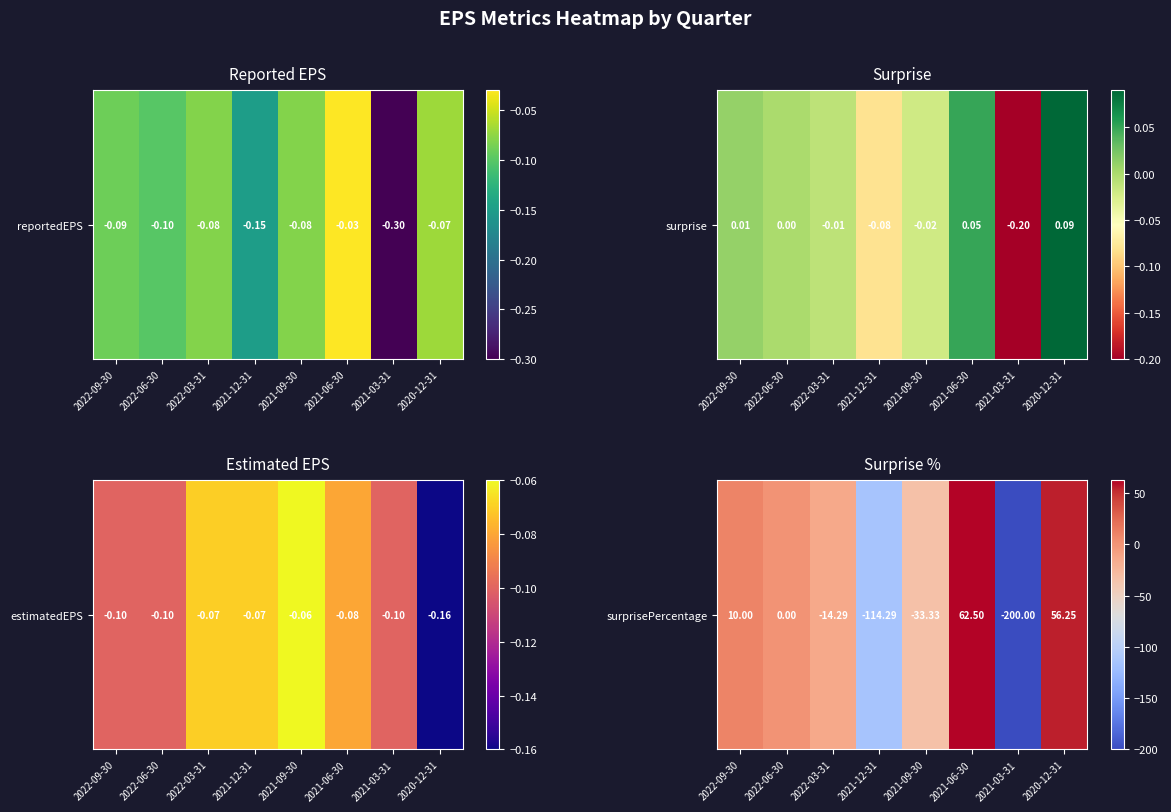

List the labels in order of value, largest first.

2021-06-30, 2020-12-31, 2022-09-30, 2022-06-30, 2022-03-31, 2021-09-30, 2021-12-31, 2021-03-31